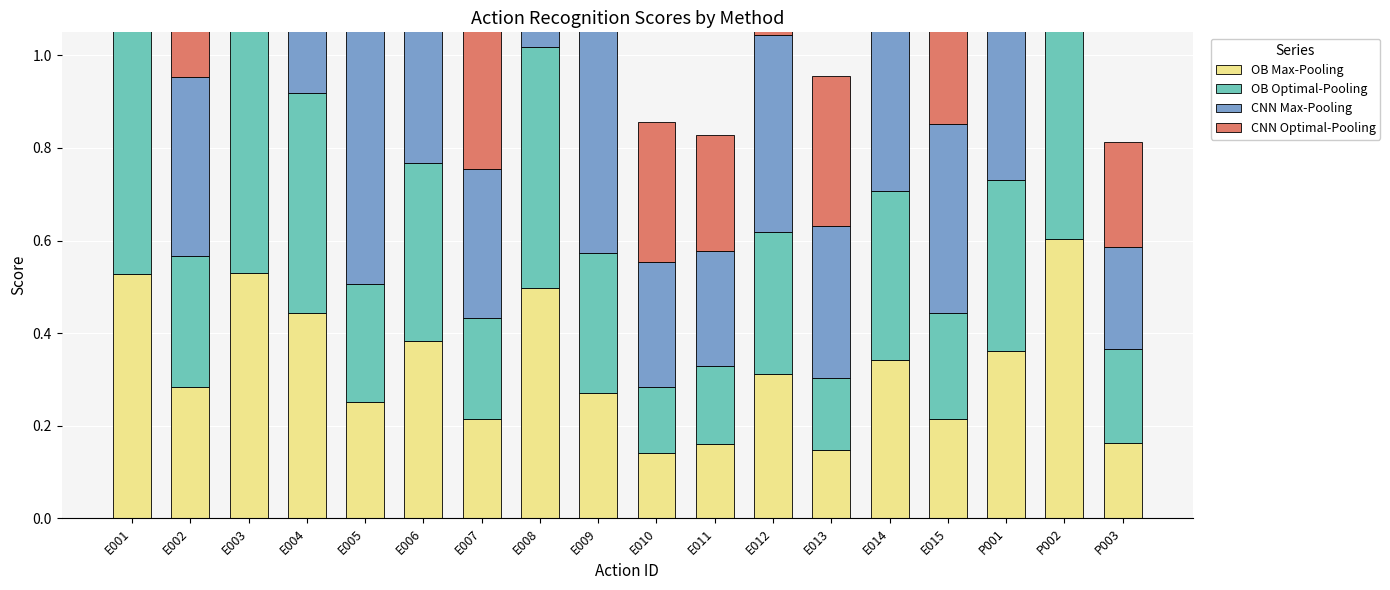

True or false: OB Max-Pooling has a value of 0.1 at E007.

False